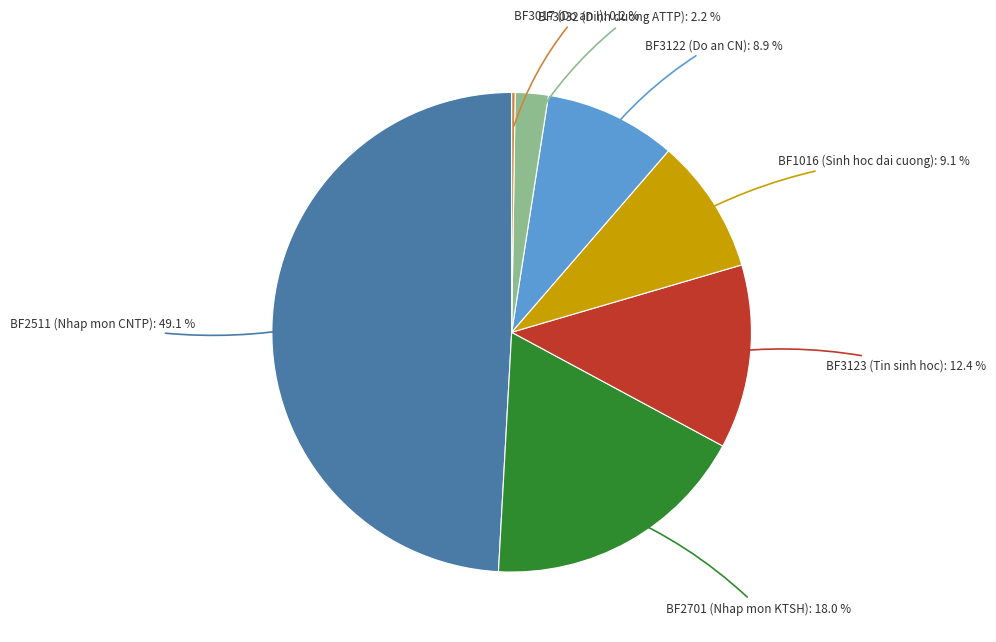

Do BF2701 (Nhap mon KTSH) and BF1016 (Sinh hoc dai cuong) together represent more than half of the pie?

No